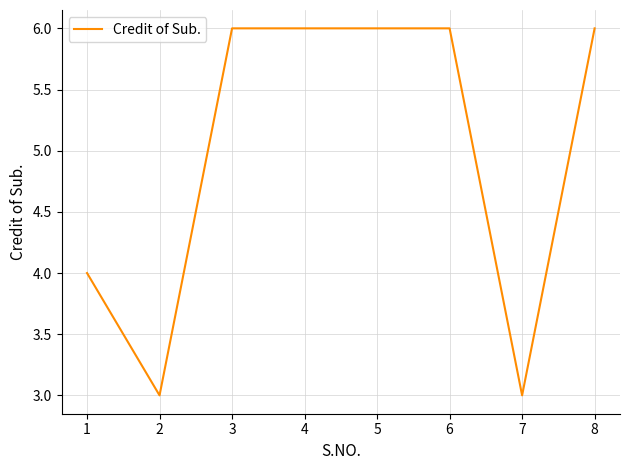

The chart shows a value of 6 at 1. True or false?

False